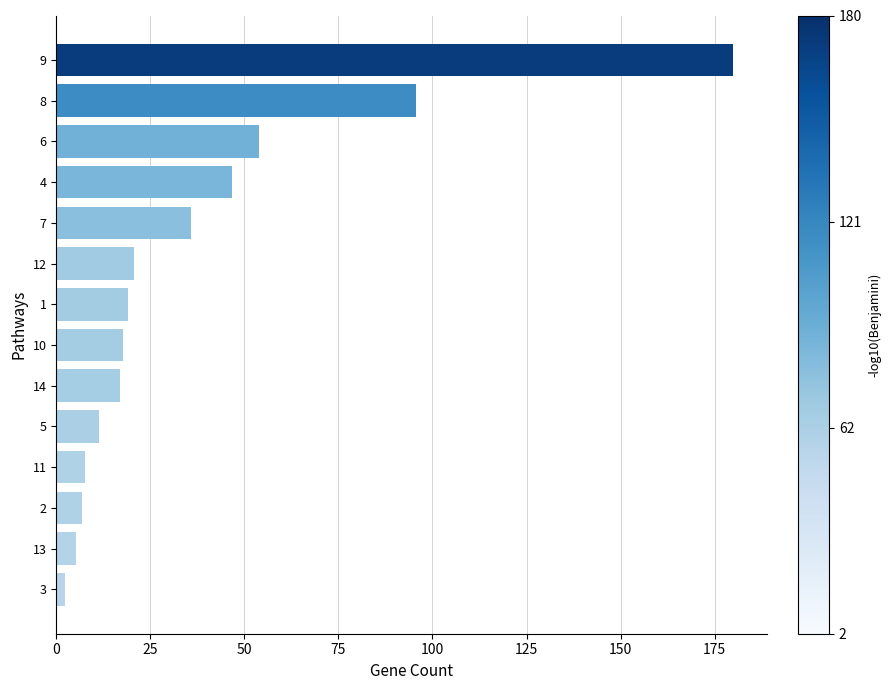

What is the maximum value shown in the chart?

180.0